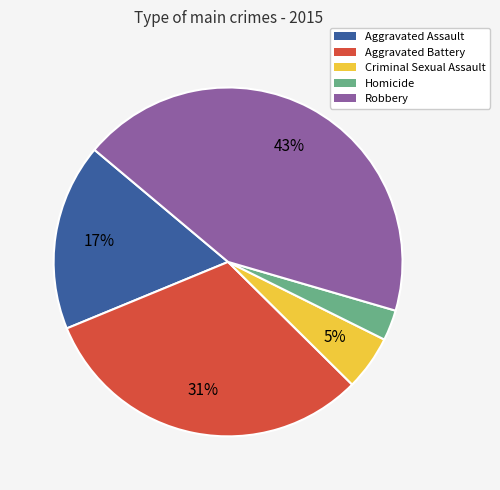

Rank the categories by value from highest to lowest.

Robbery, Aggravated Battery, Aggravated Assault, Criminal Sexual Assault, Homicide